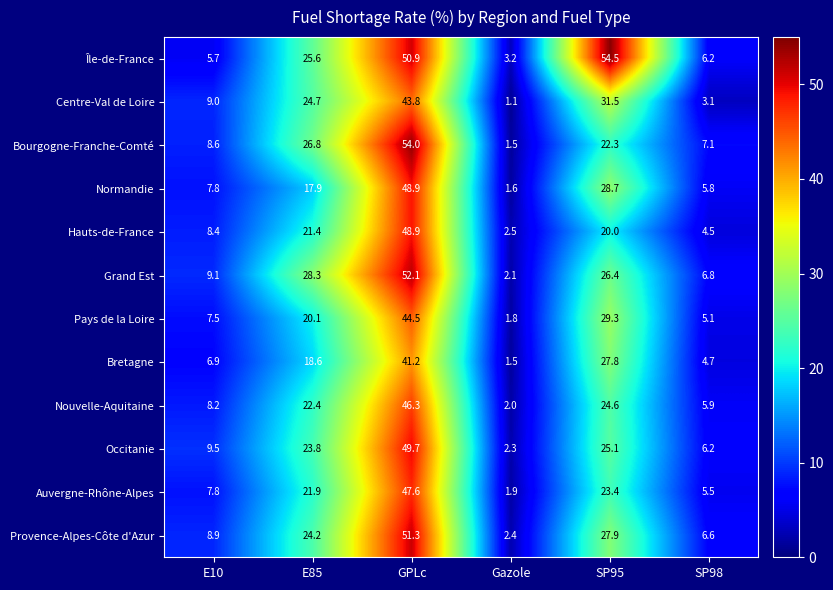

The value of Bretagne at E10 is 1.7. True or false?

False